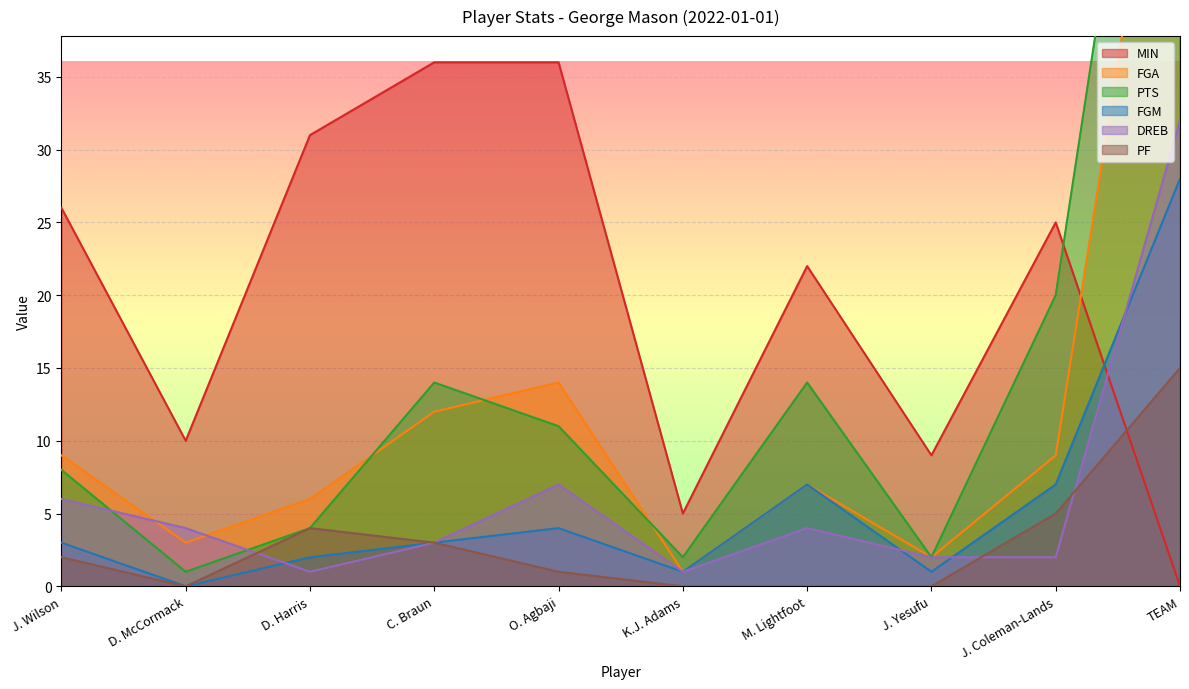

Which series has the widest spread of values?

PTS